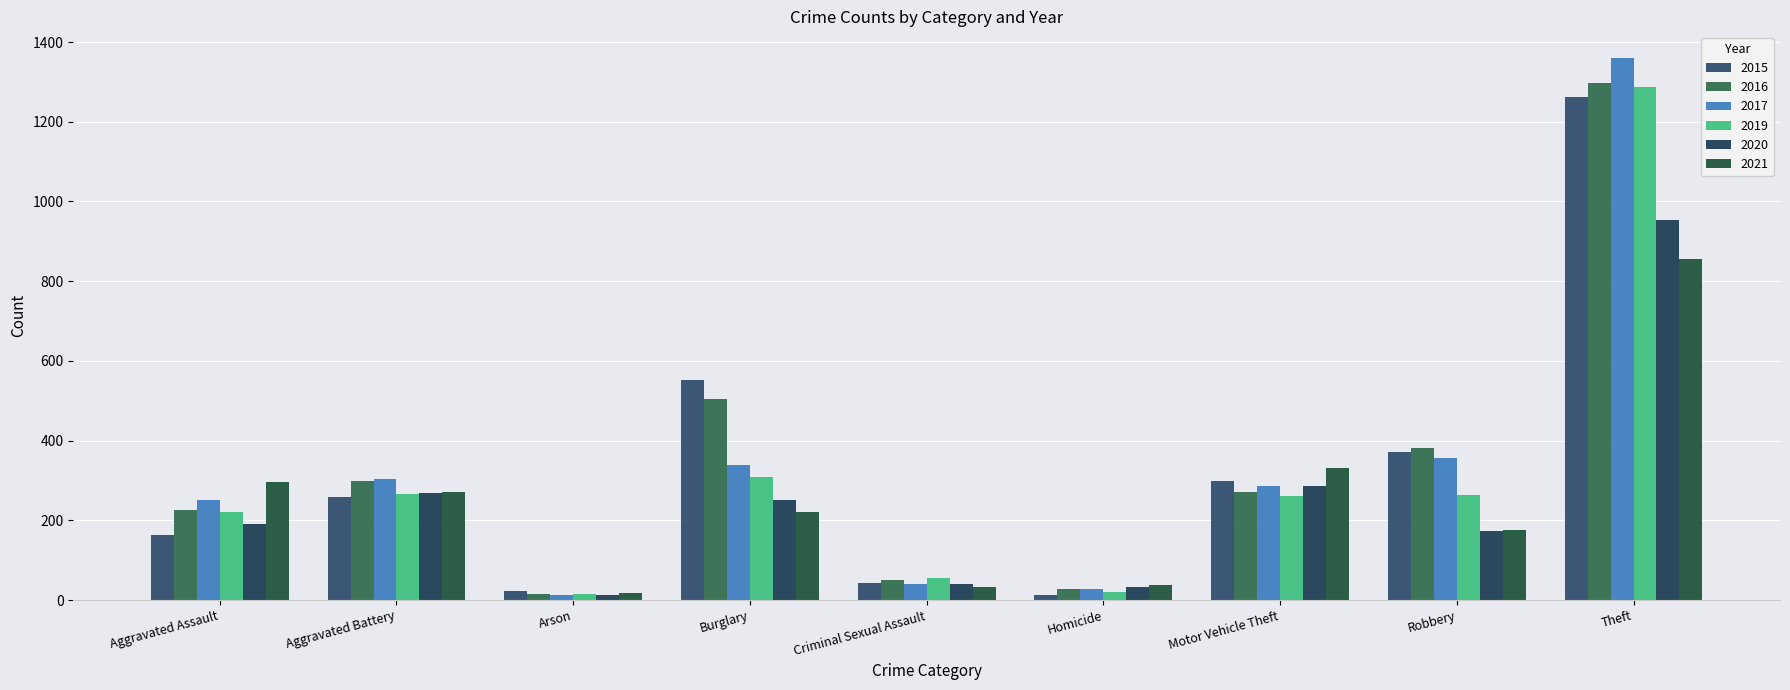

How many groups of bars are there?

9